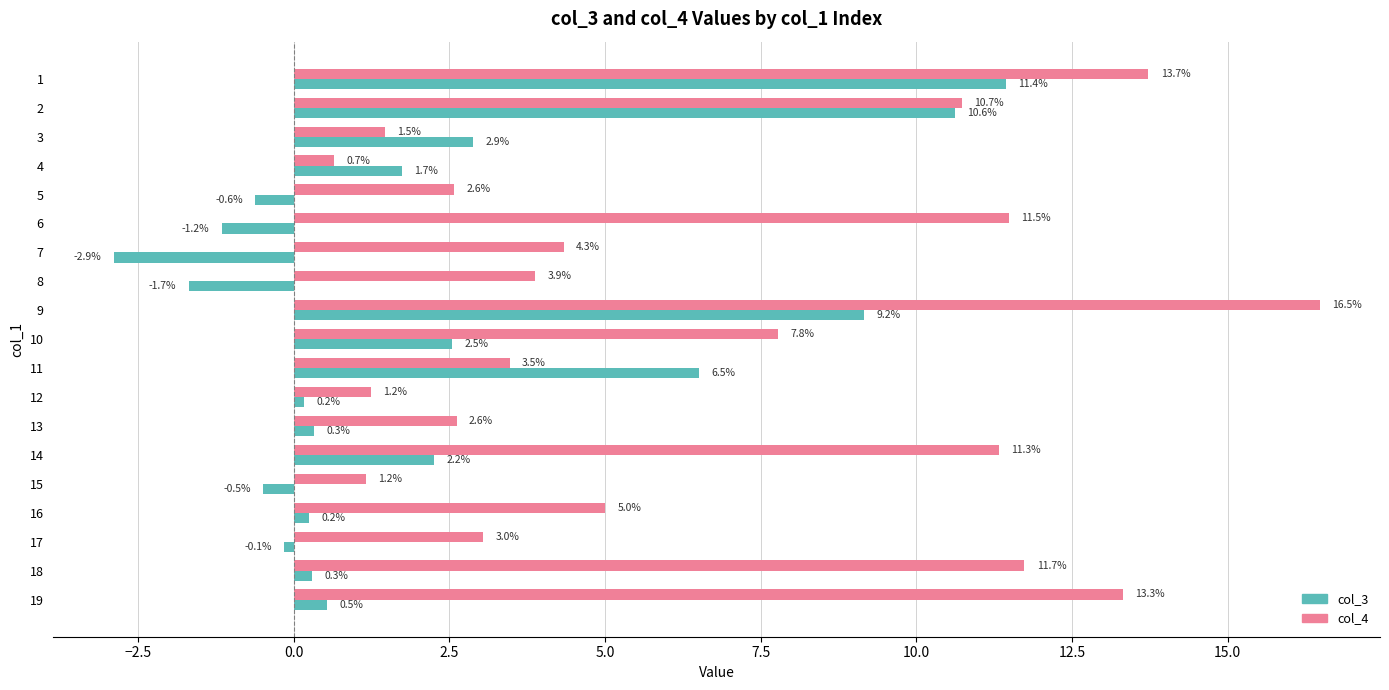

Which series has the widest spread of values?

col_4